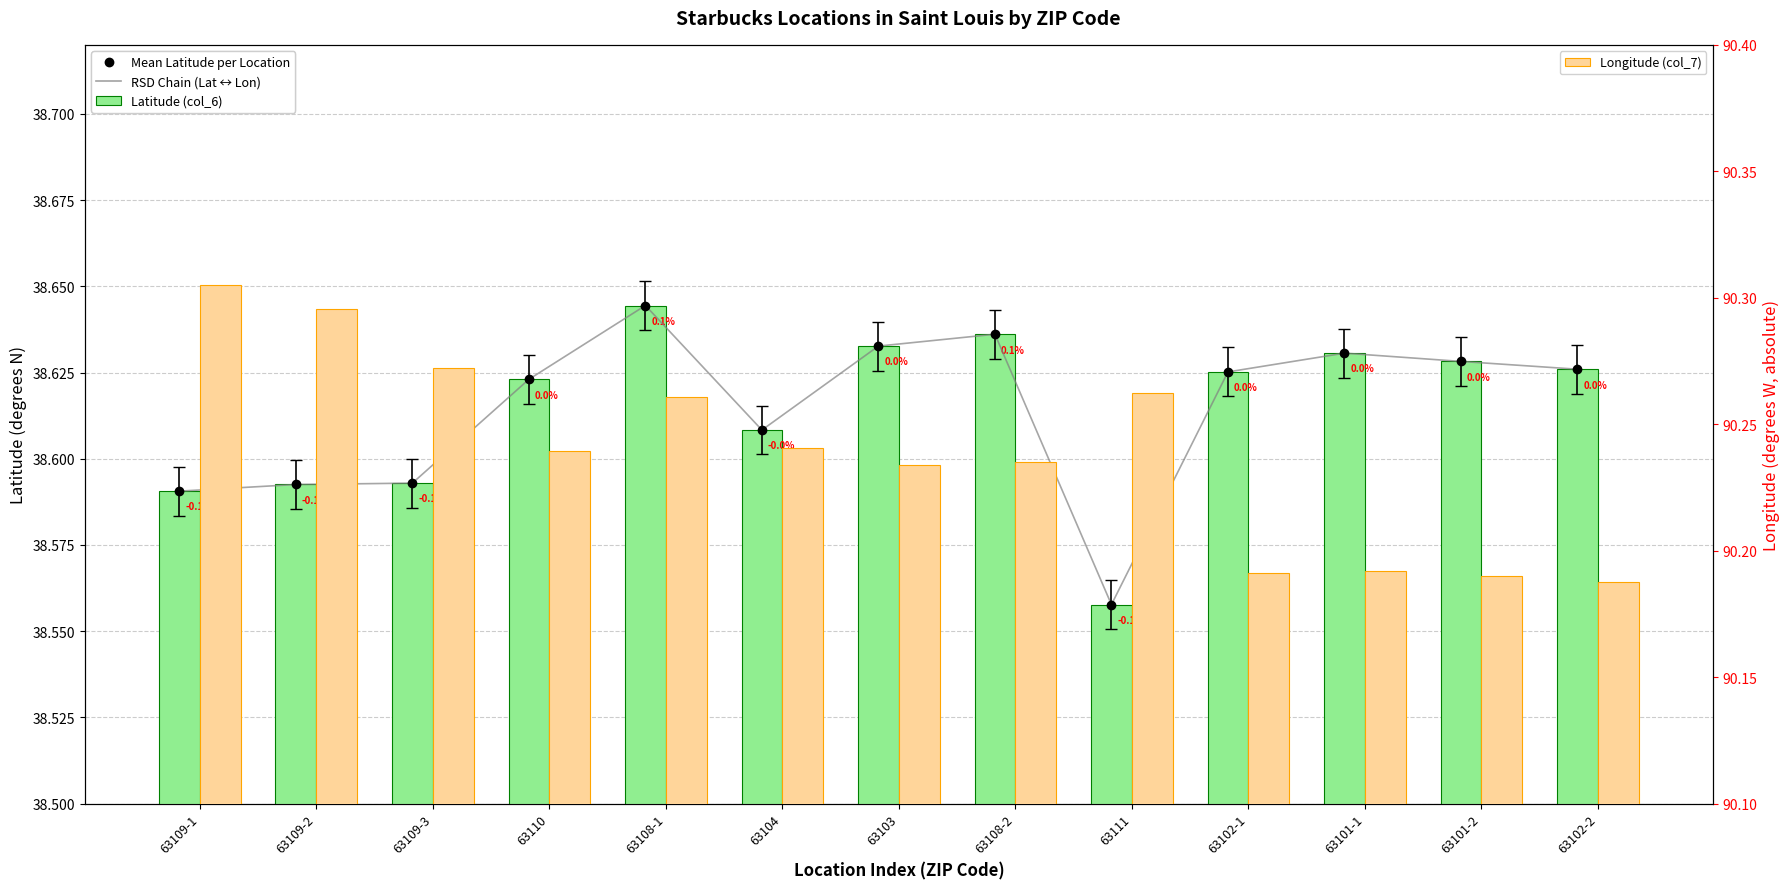

What is the minimum value shown in the chart?

38.6